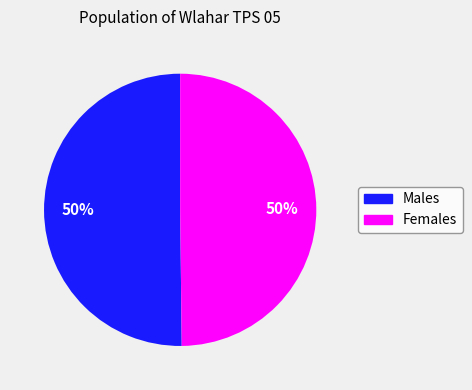

To the nearest percent, what is the average slice percentage?

50%